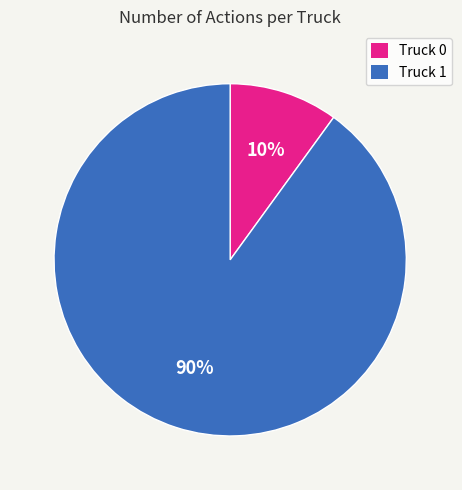

What is the ratio of the value at Truck 1 to the value at Truck 0?

9.0